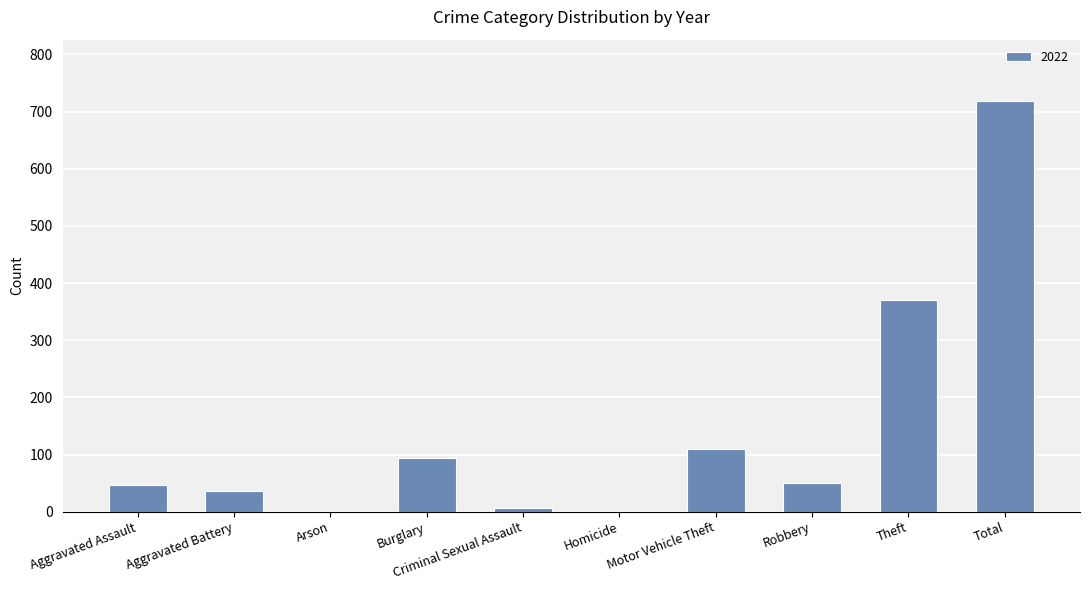

The value at Total is 718. True or false?

True